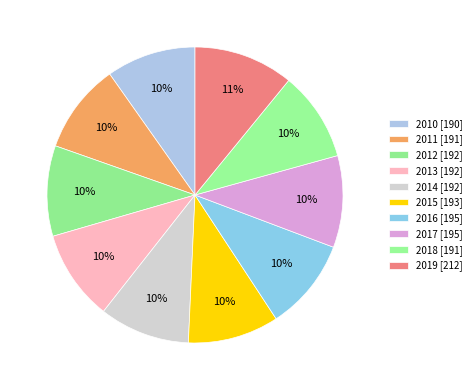

How many slices are in this pie chart?

10